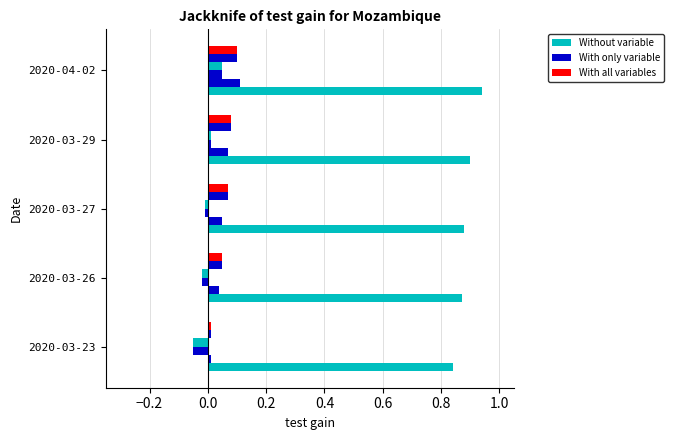

What is the greatest value displayed?

0.9